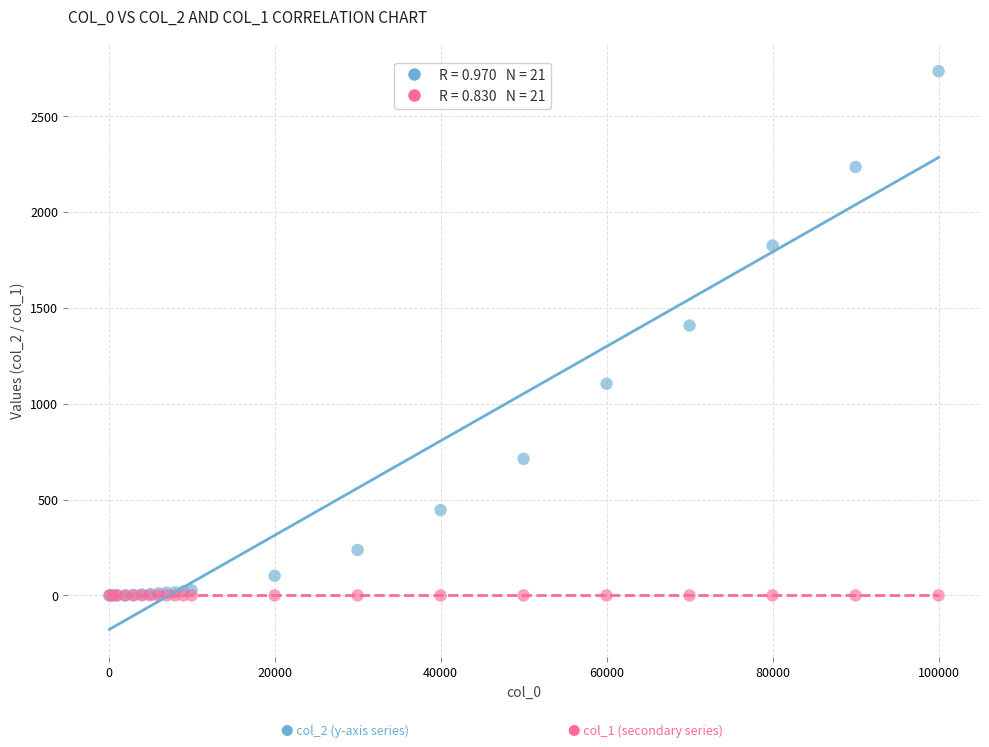

Across all series, what Y value is closest to 1367?

1407.7